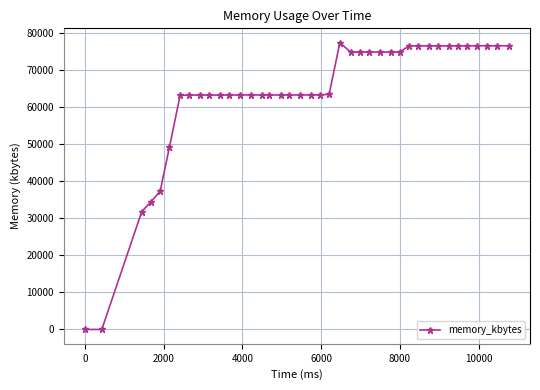

What is the difference between the maximum and minimum values?

77400